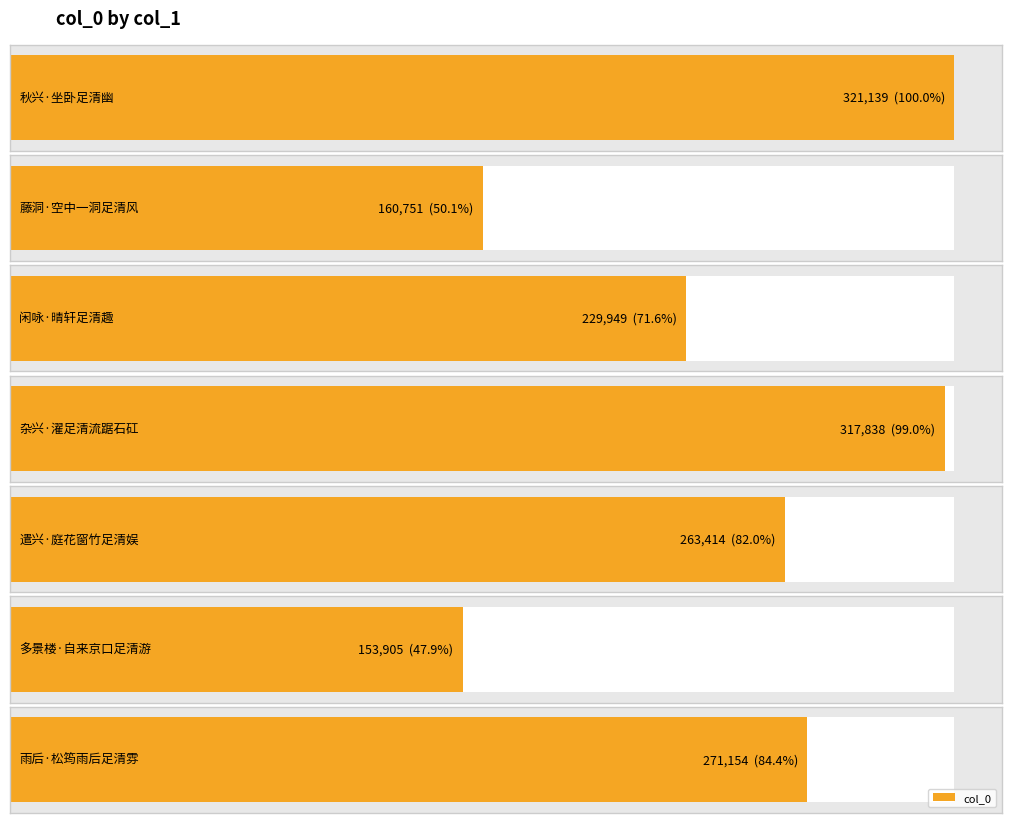

Which label corresponds to the smallest value in the chart?

多景楼·自来京口足清游